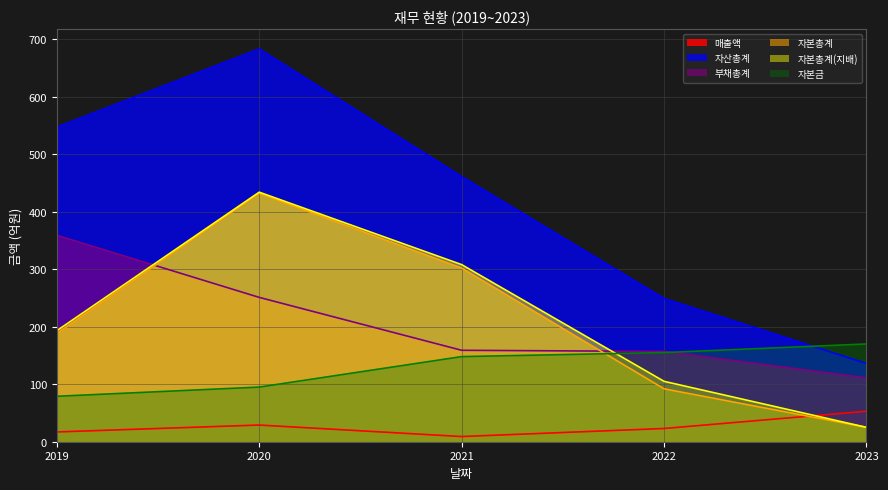

Which series has the largest total across all categories?

자산총계